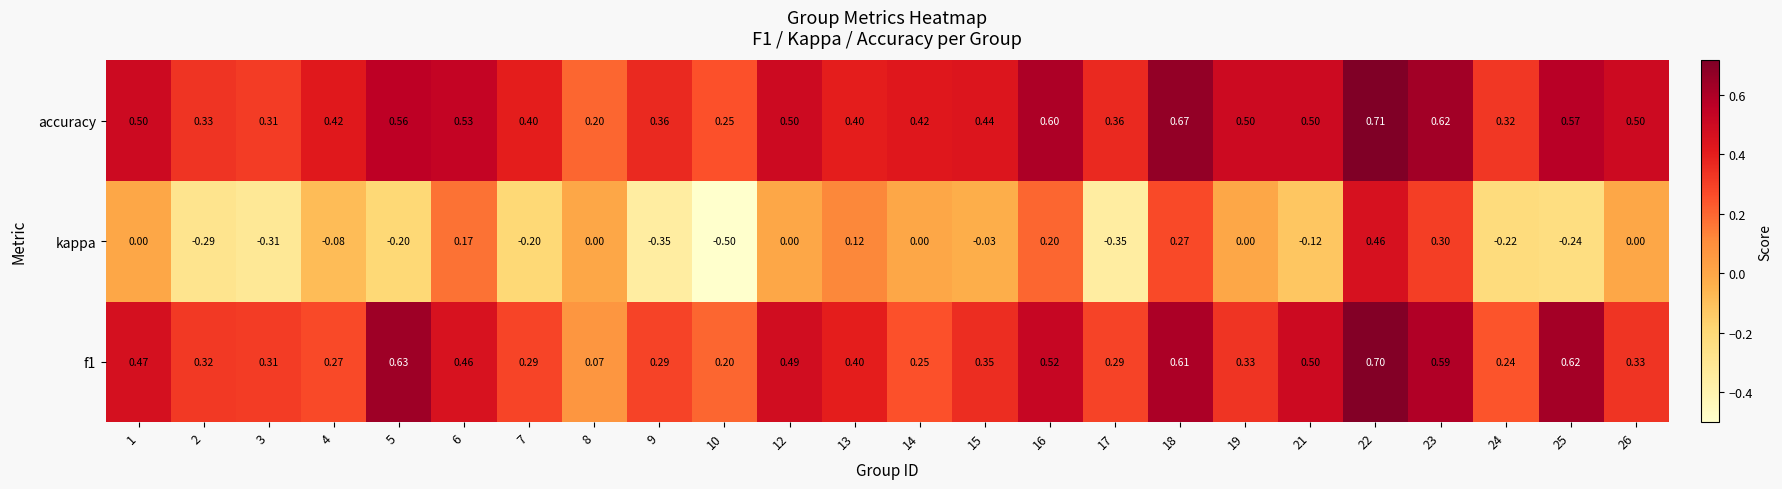

Is the value of kappa at 14 greater than the value of f1 at 21?

No